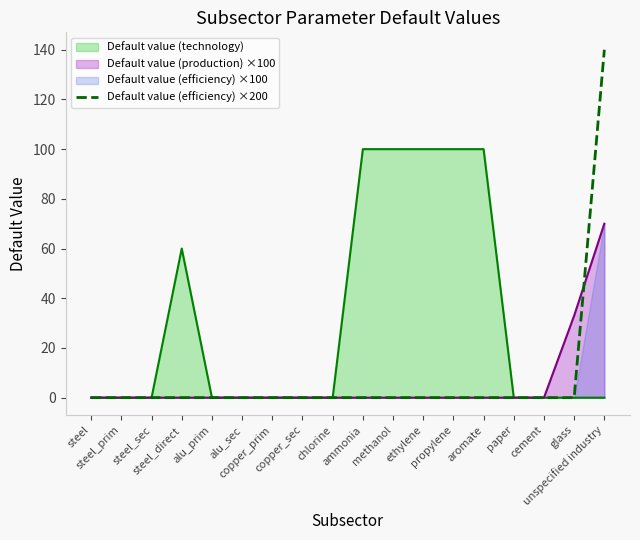

How many lines are shown in the chart?

1